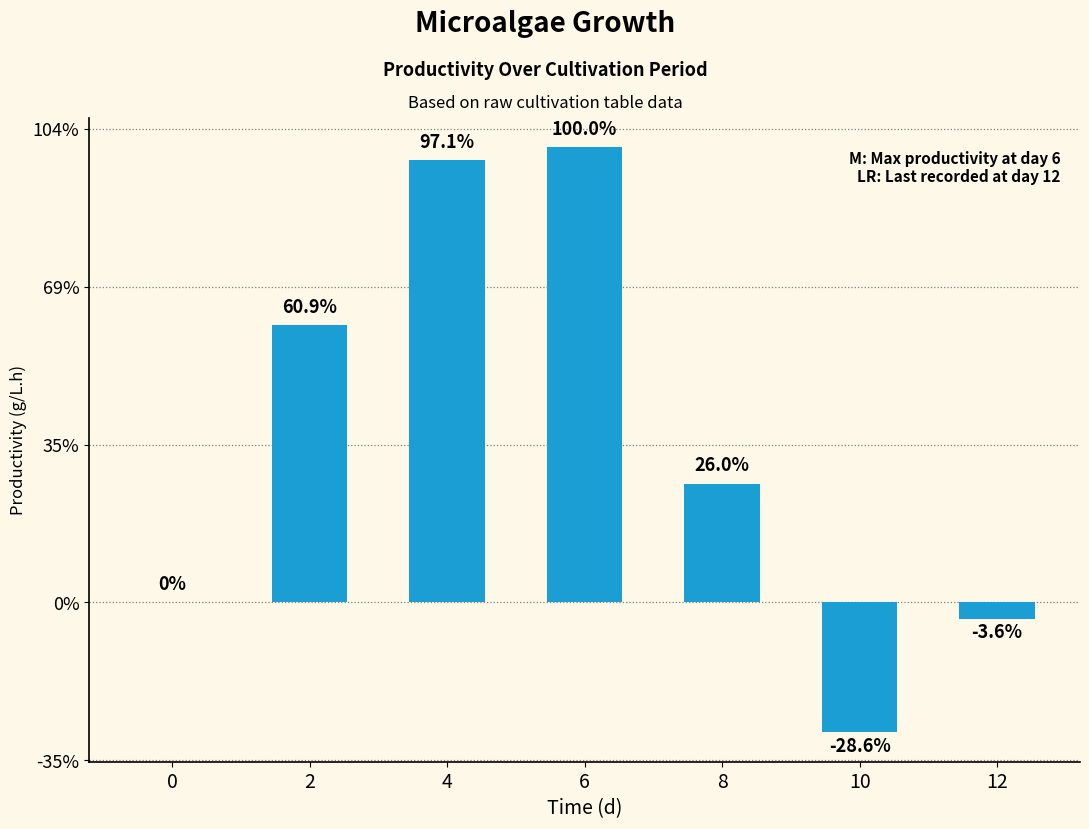

Does the chart contain stacked bars?

No